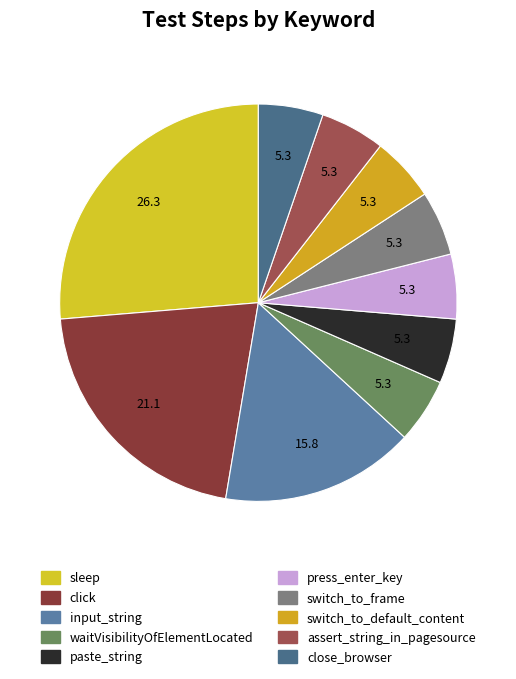

Count the number of slices in the pie.

10